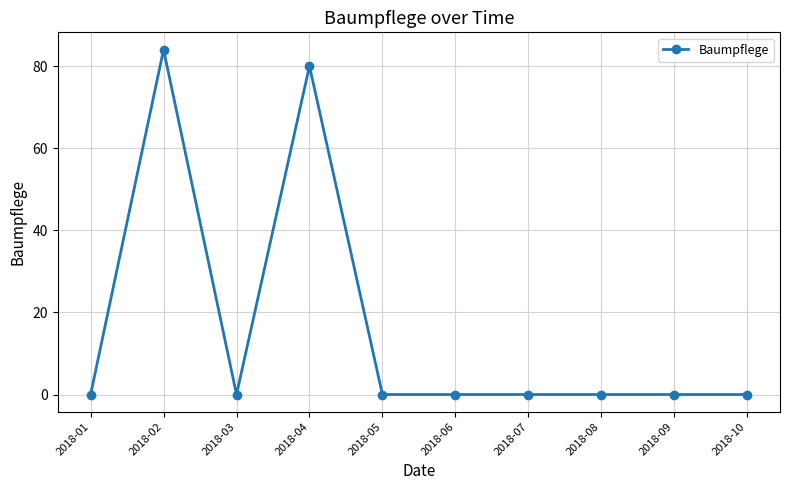

Where is the data nearest to the value 42?

2018-04